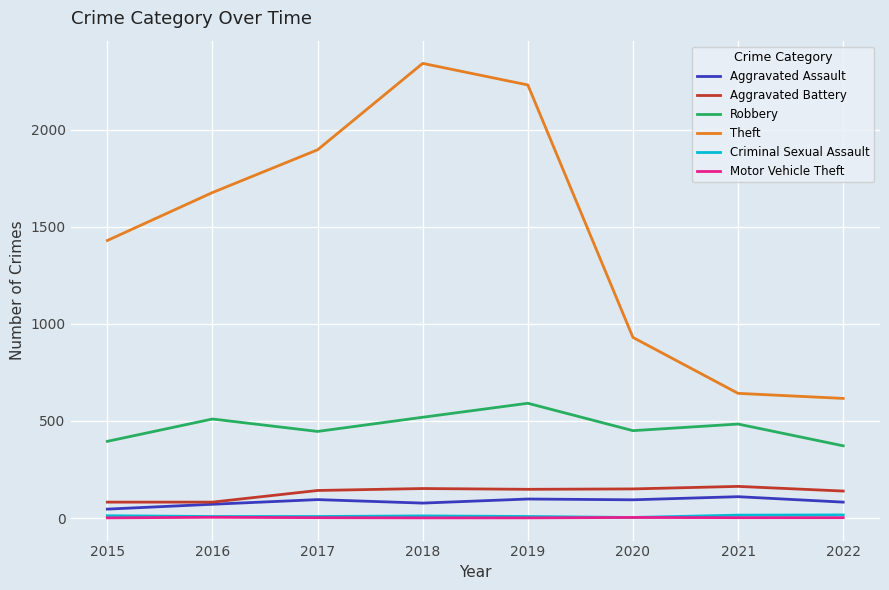

What is the lowest value of the Aggravated Battery series?

82